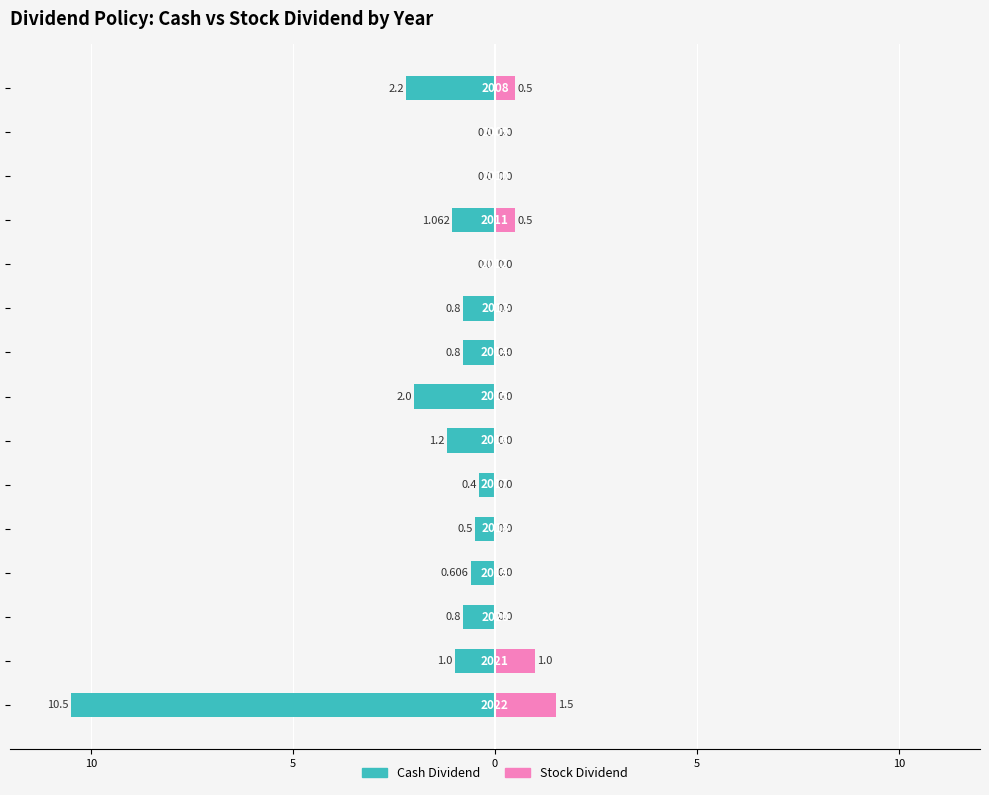

How many groups of bars are there?

15